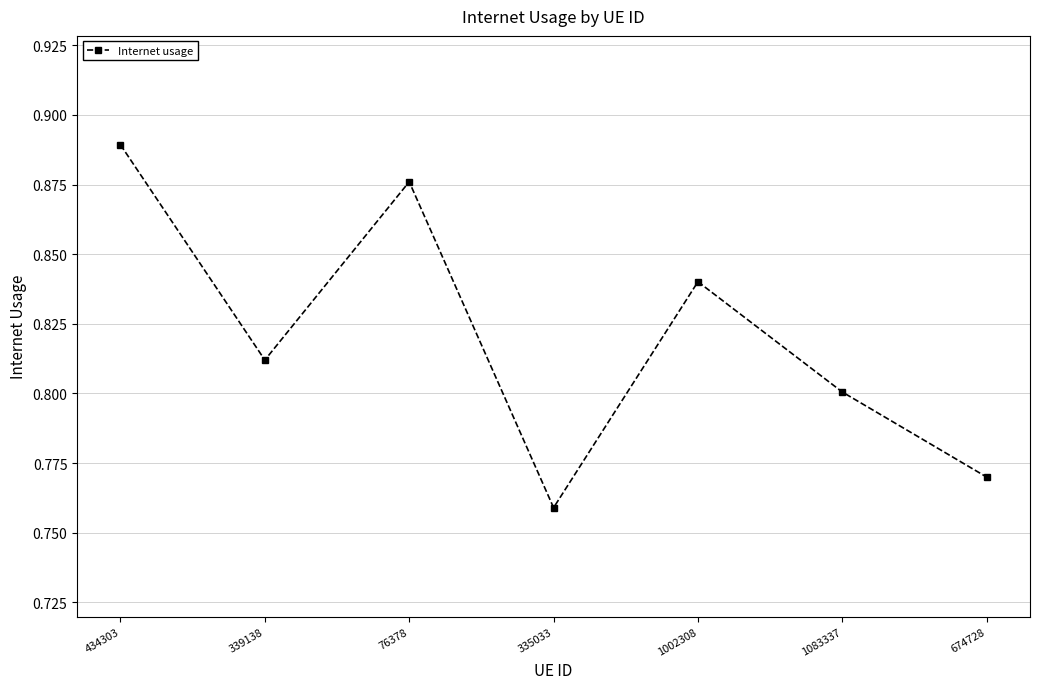

Where is the data nearest to the value 0?

335033